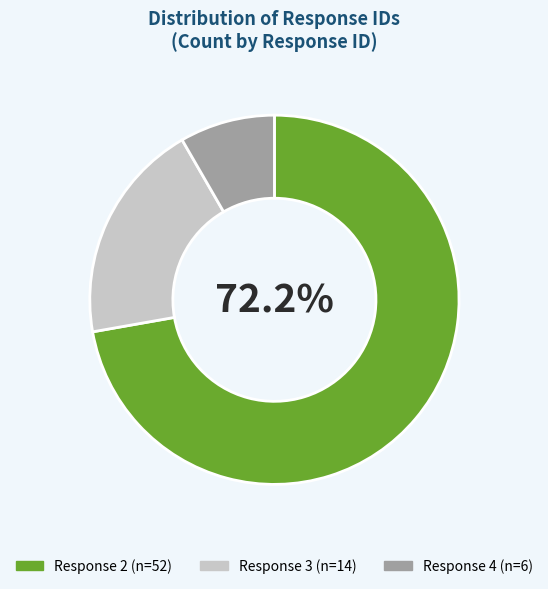

Is there a majority slice in this chart?

Yes